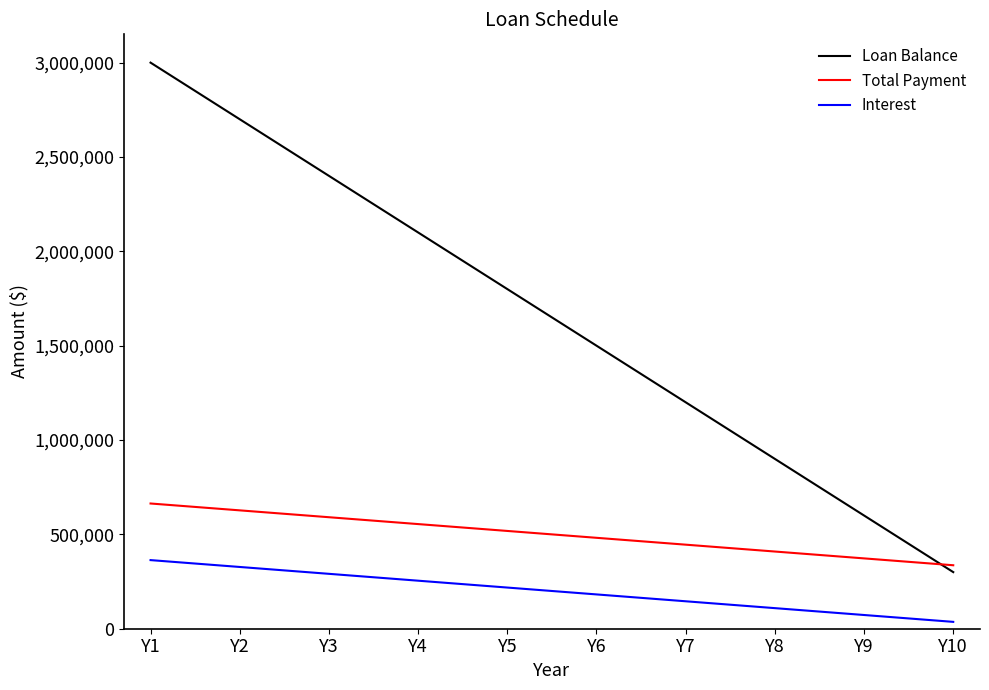

List the series in order of their overall mean, highest first.

Loan Balance, Total Payment, Interest